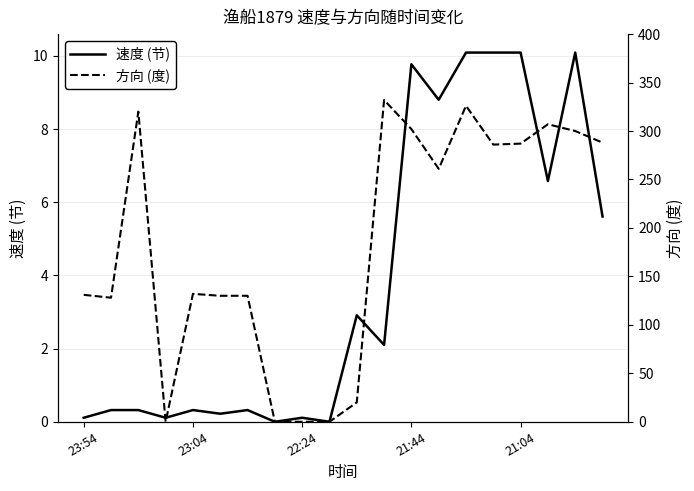

At how many categories does at least one series exceed 55?

15